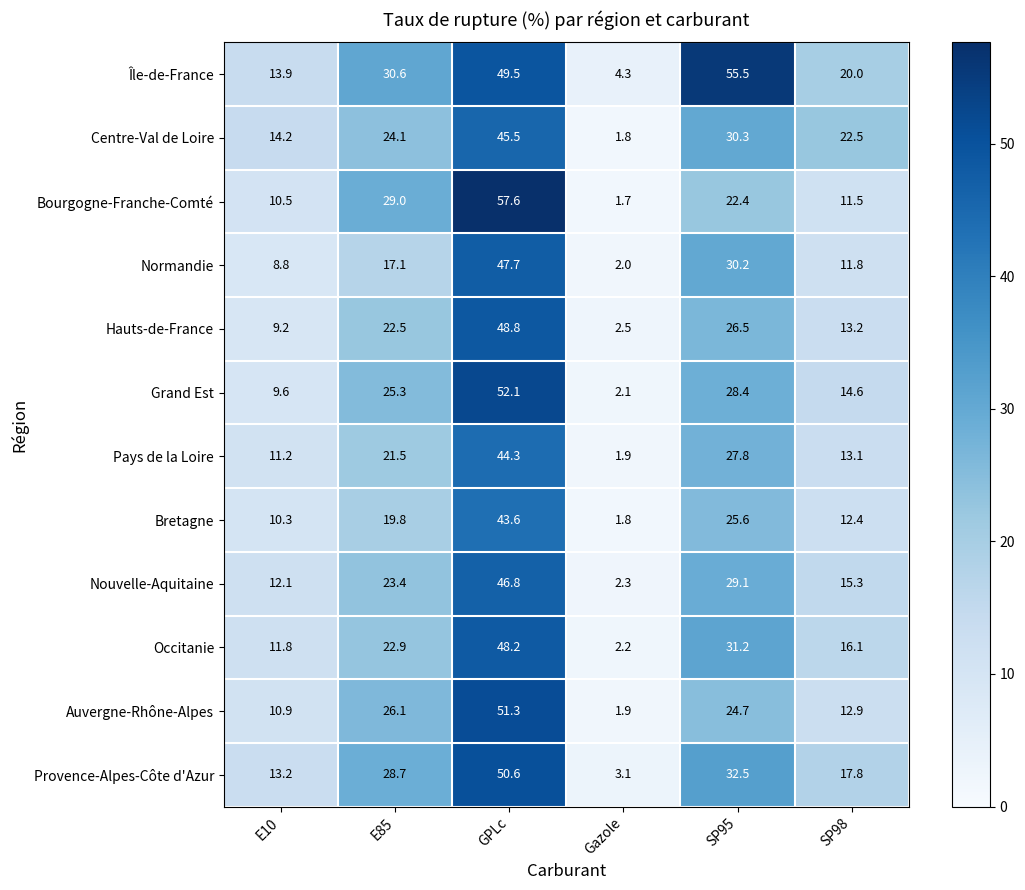

Is it true that Bourgogne-Franche-Comté equals 11.5 at SP98?

True